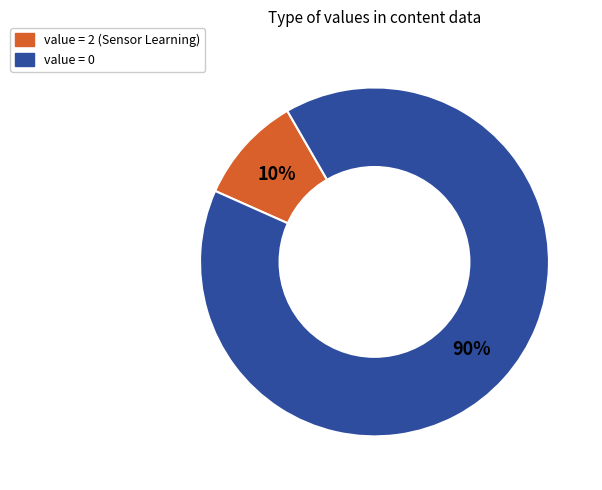

Does any single category account for the majority?

Yes